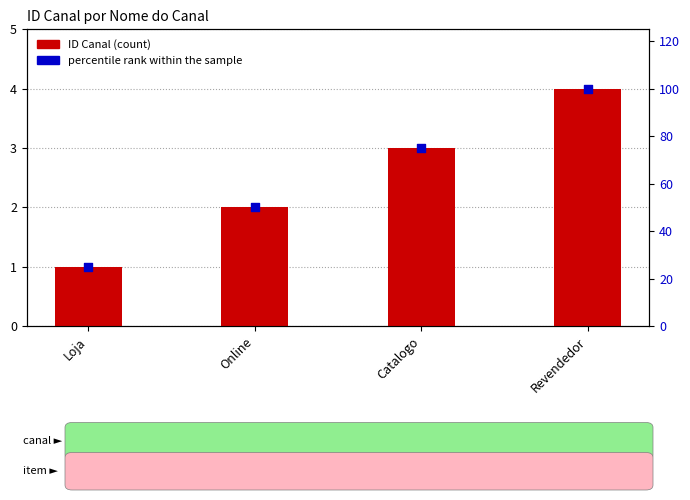

Which series has the largest total across all categories?

percentile rank within the sample